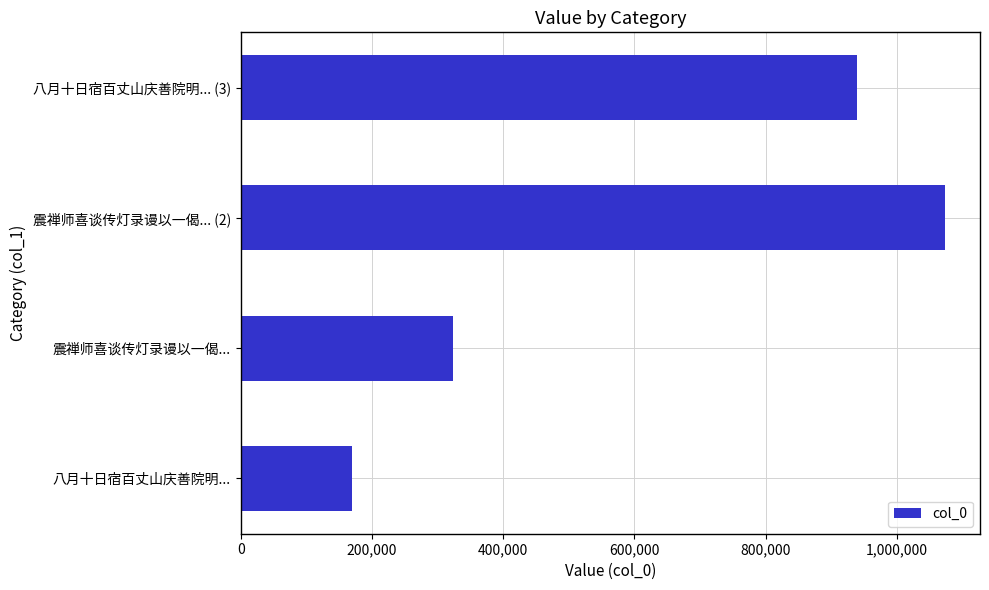

What is the change in value from 震禅师喜谈传灯录谩以一偈... to 震禅师喜谈传灯录谩以一偈... (2)?

+748924